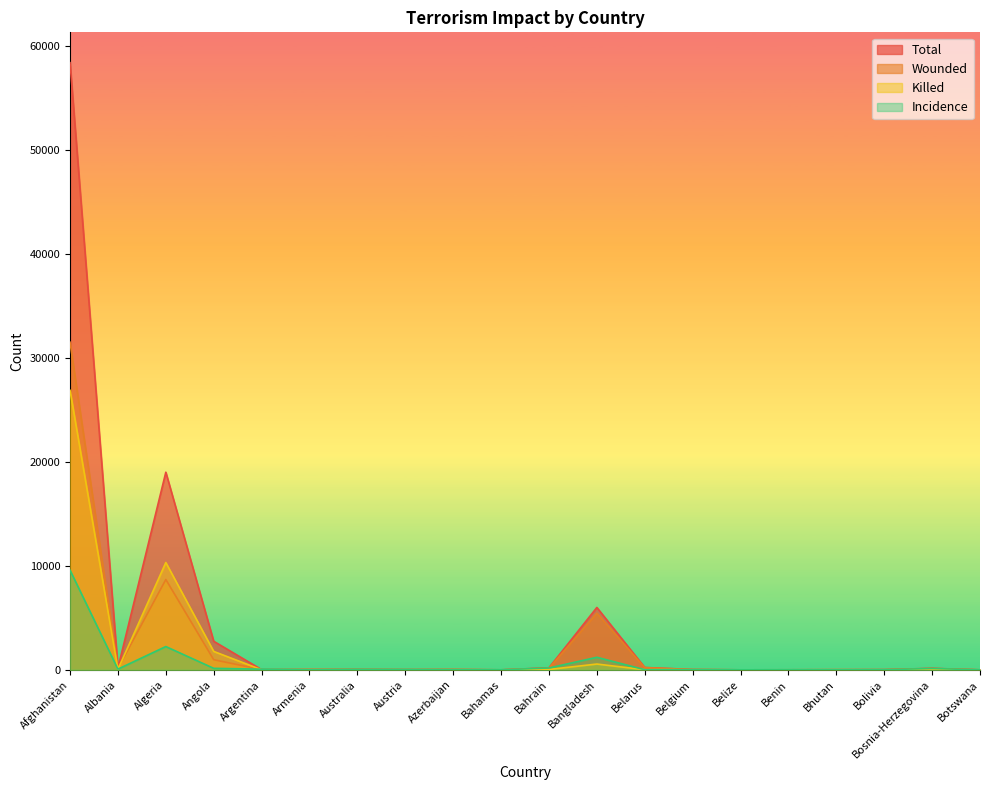

The nkill series shows 4 at Bolivia. True or false?

True